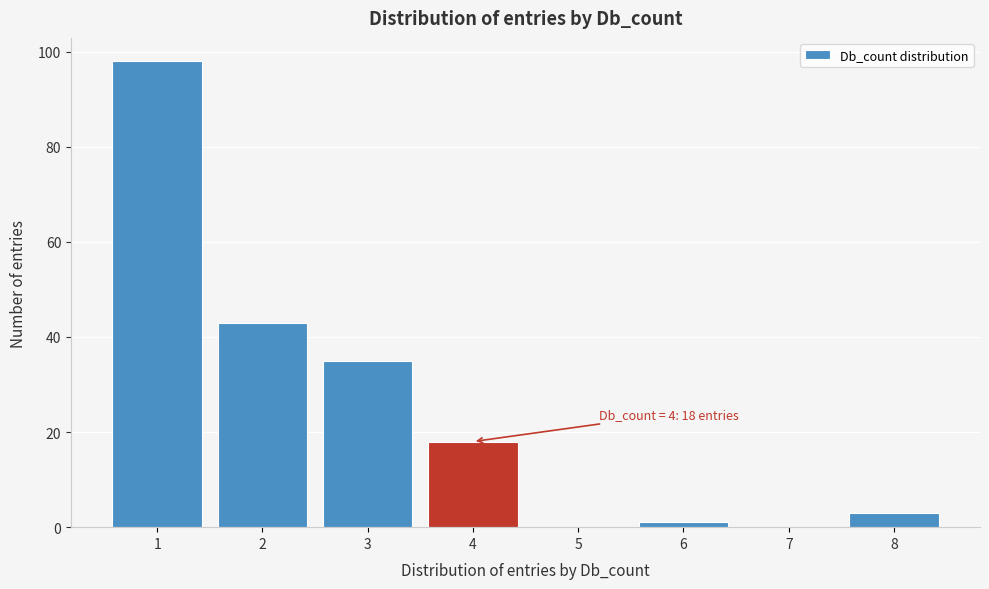

Over which range of the x-axis is the bar tallest?

0.5 to 1.5